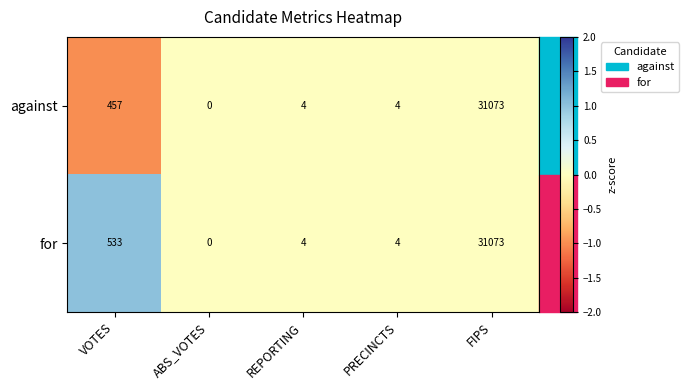

What is the total value across all series at REPORTING?

8